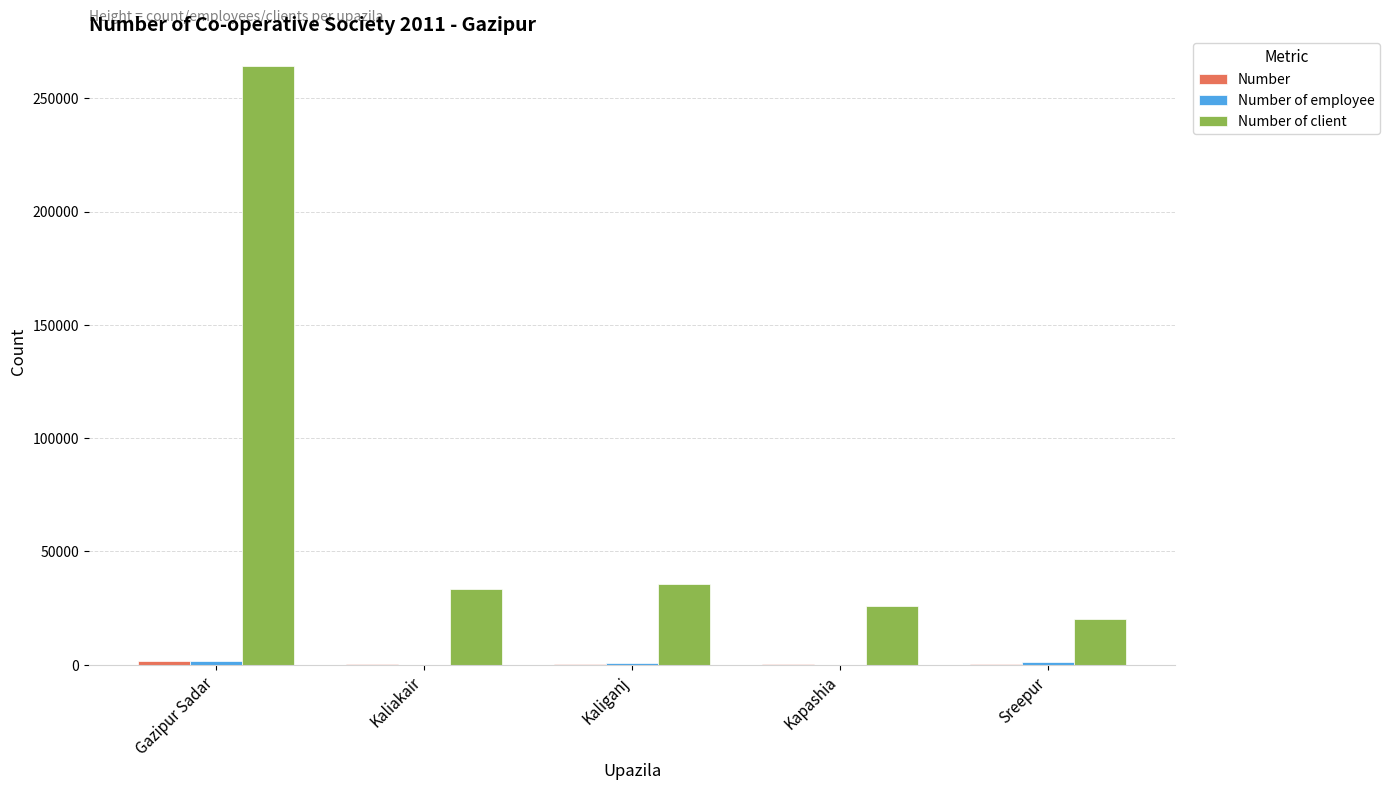

What is the greatest value displayed?

264115